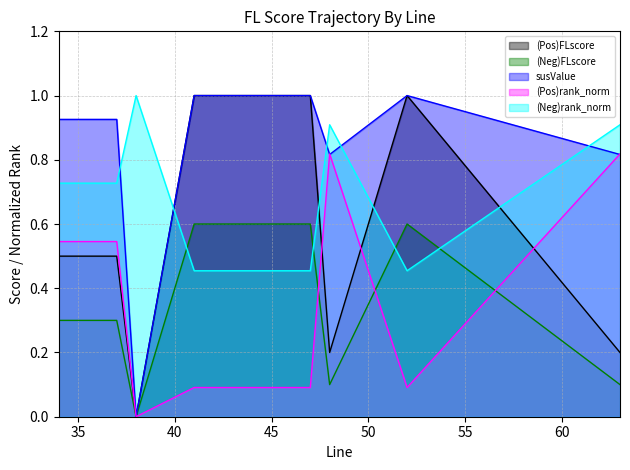

What is the value of the (Neg)rank_norm point at the 11th from the left?

0.9